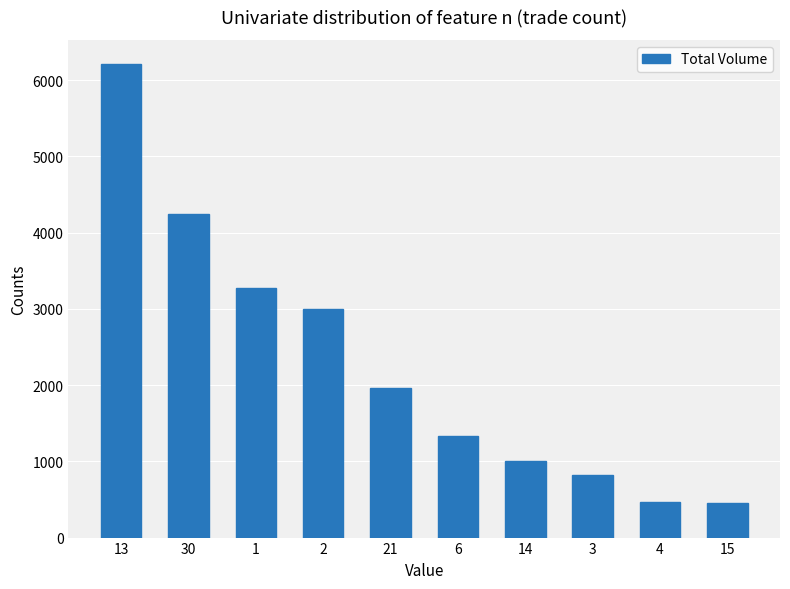

What is the change in value from 13 to 3?

-5399